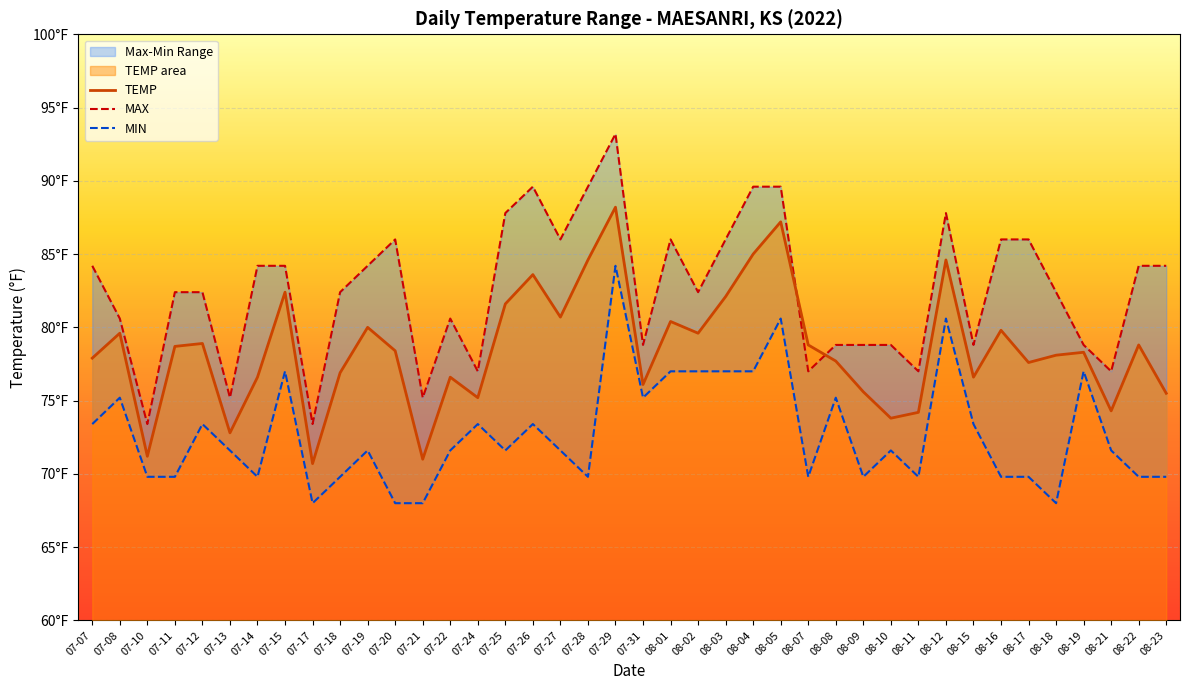

Reading left to right, transcribe all the data shown in this chart.

TEMP: 77.9	79.6	71.2	78.7	78.9	72.8	76.6	82.4	70.7	76.9	80.0	78.4	71.0	76.6	75.2	81.6	83.6	80.7	84.6	88.2	76.1	80.4	79.6	82.1	85.0	87.2	78.8	77.7	75.6	73.8	74.2	84.6	76.6	79.8	77.6	78.1	78.3	74.3	78.8	75.5
MAX: 84.2	80.6	73.4	82.4	82.4	75.2	84.2	84.2	73.4	82.4	84.2	86.0	75.2	80.6	77.0	87.8	89.6	86.0	89.6	93.2	78.8	86.0	82.4	86.0	89.6	89.6	77.0	78.8	78.8	78.8	77.0	87.8	78.8	86.0	86.0	82.4	78.8	77.0	84.2	84.2
MIN: 73.4	75.2	69.8	69.8	73.4	71.6	69.8	77.0	68.0	69.8	71.6	68.0	68.0	71.6	73.4	71.6	73.4	71.6	69.8	84.2	75.2	77.0	77.0	77.0	77.0	80.6	69.8	75.2	69.8	71.6	69.8	80.6	73.4	69.8	69.8	68.0	77.0	71.6	69.8	69.8